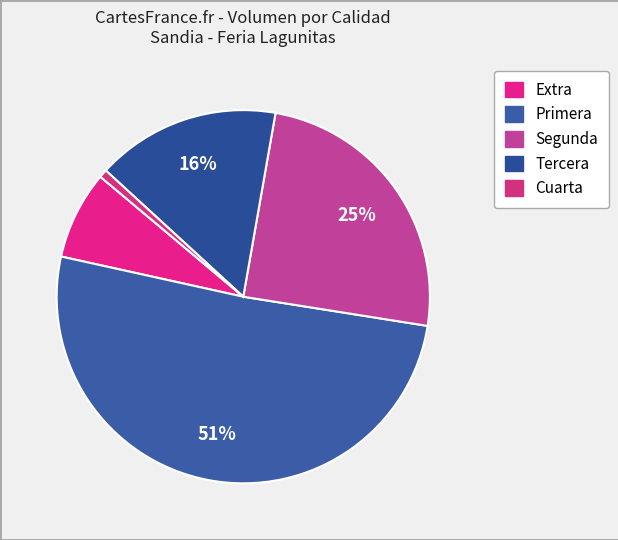

How many segments does this pie chart have?

5